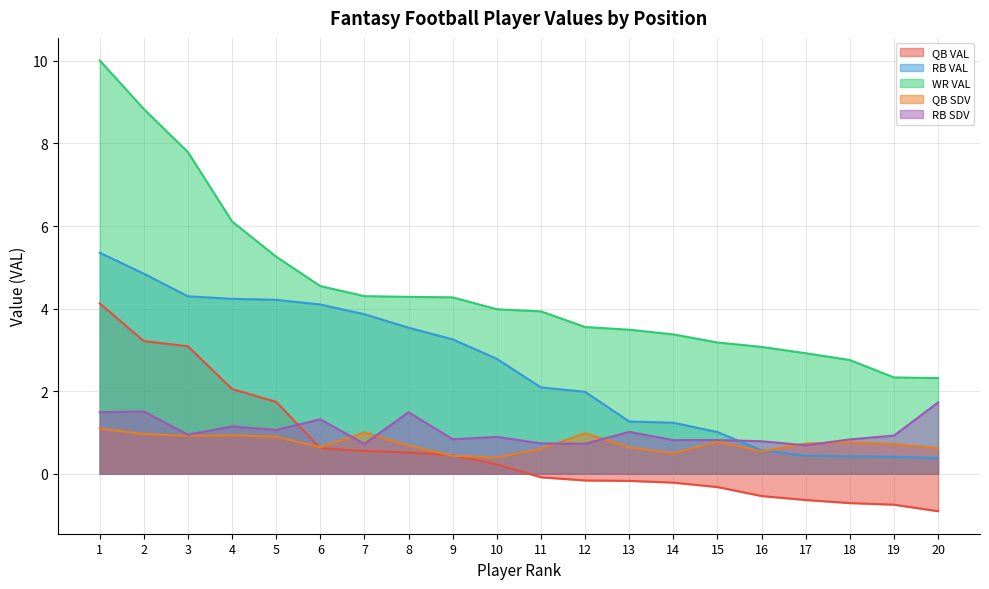

What is the maximum value for RB VAL?

5.4